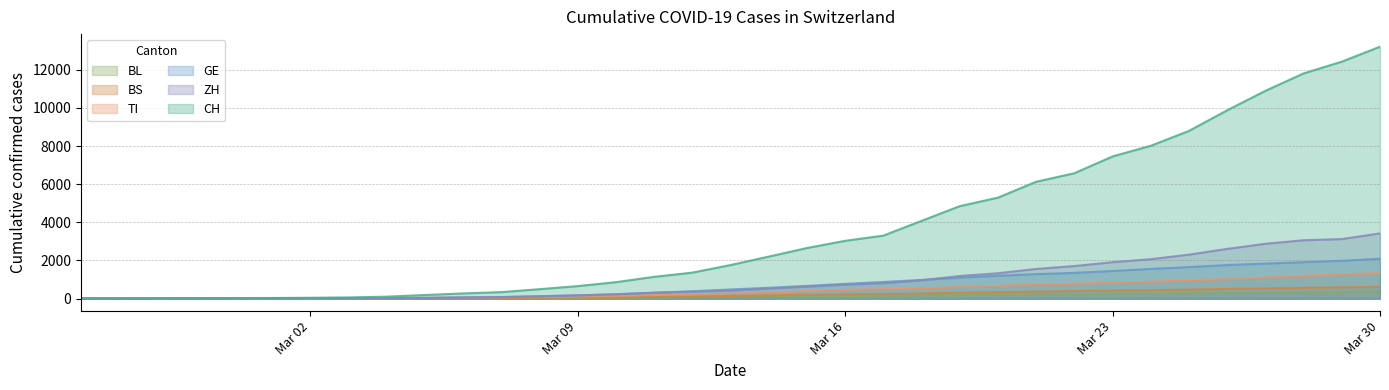

What is the average value of the ZH series?

931